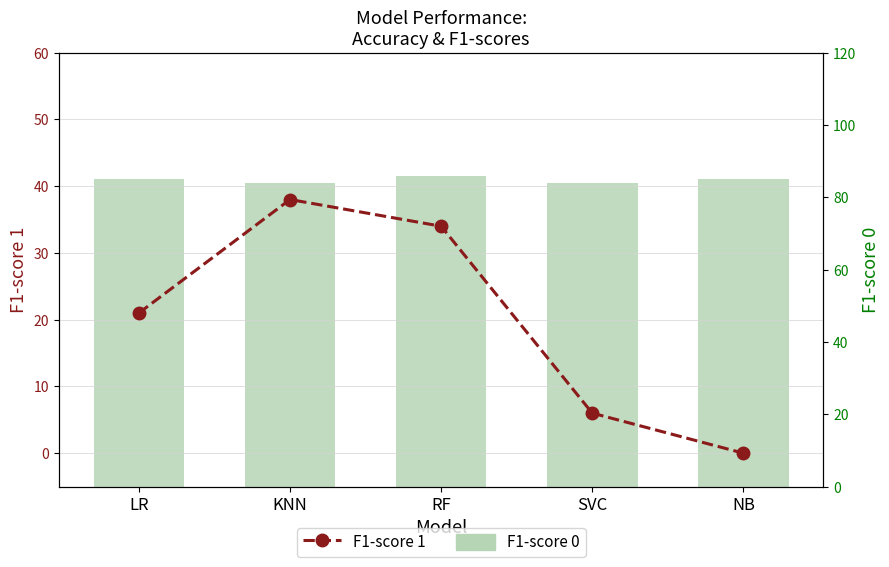

Reading left to right, transcribe all the data shown in this chart.

F1-score 1: 21	38	34	6	0
F1-score 0: 85	84	86	84	85